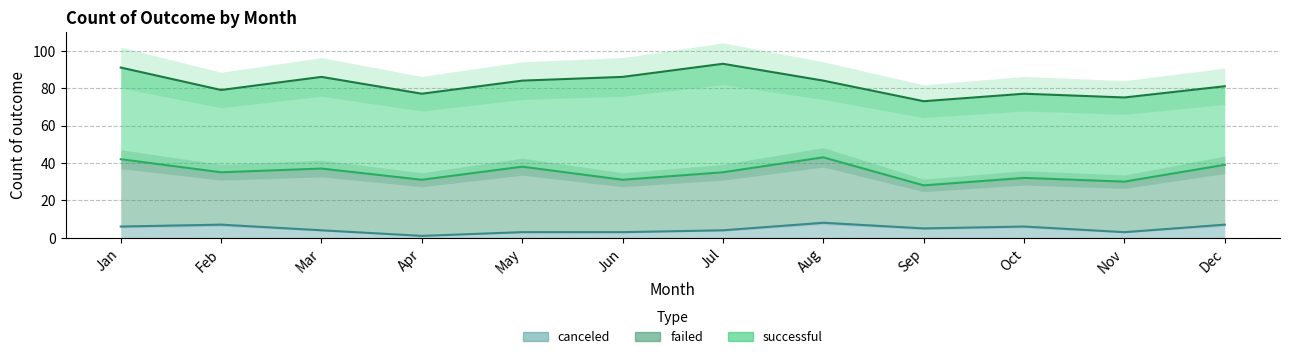

Which series has the largest total across all categories?

successful